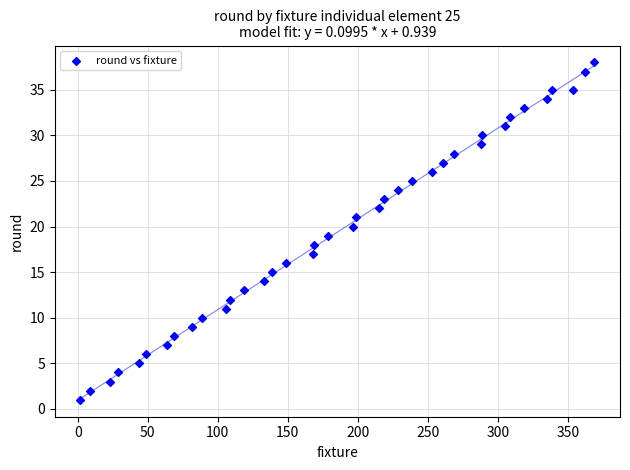

What is the range of Y values (max minus min)?

37